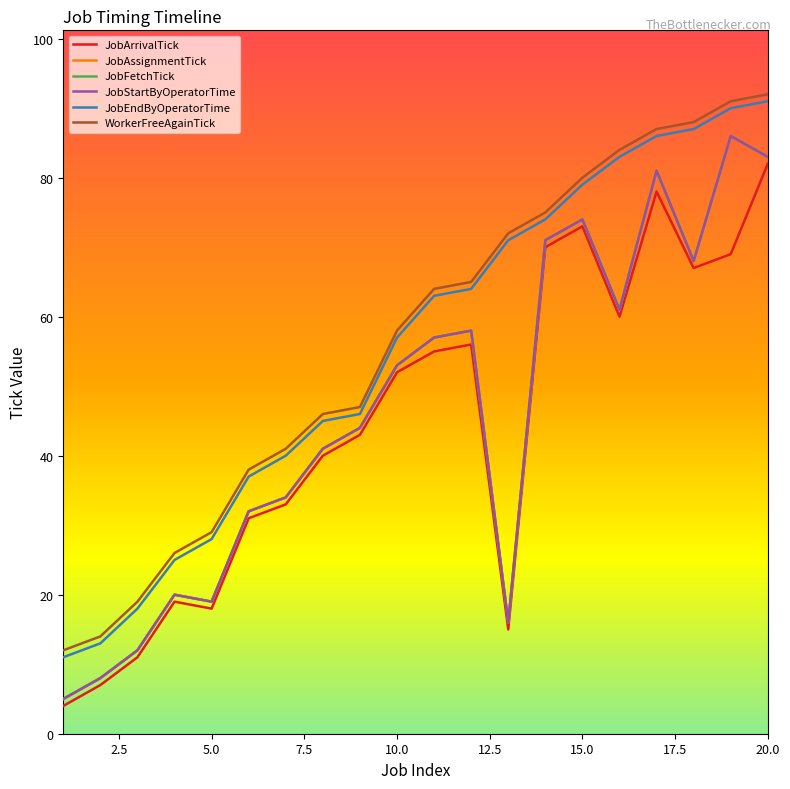

Is this an area chart (filled region under the line)?

No